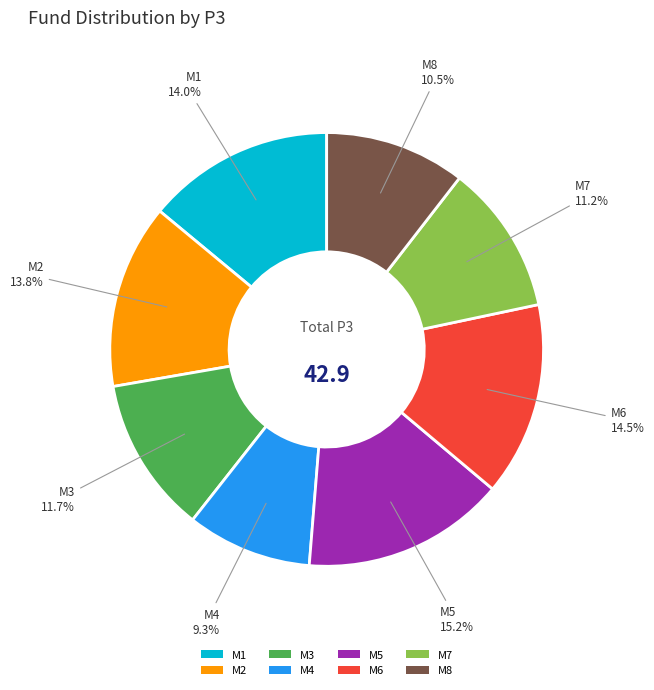

Is it true that M5 is 15% of the pie?

True